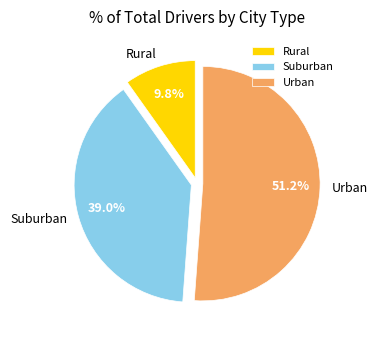

Count the number of slices in the pie.

3